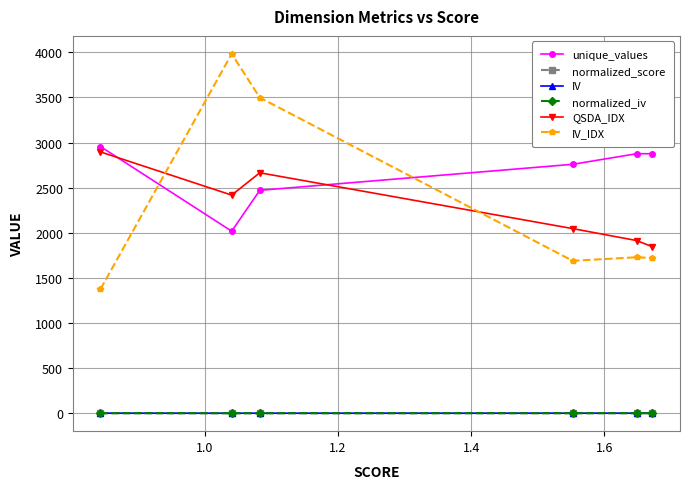

What is the value of the IV_IDX point at the 6th from the left?

1720.0